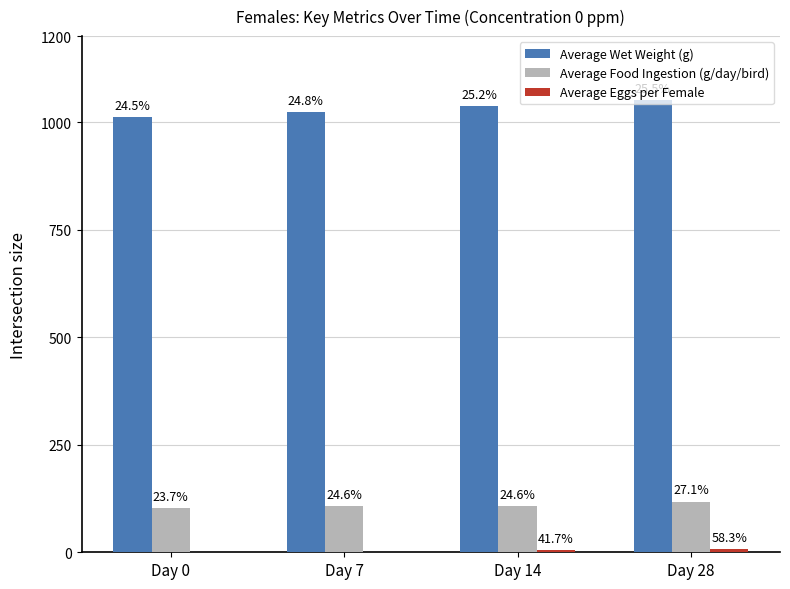

What is the value of the Average Food Ingestion (g/day/bird) bar at the 3rd from the left?

107